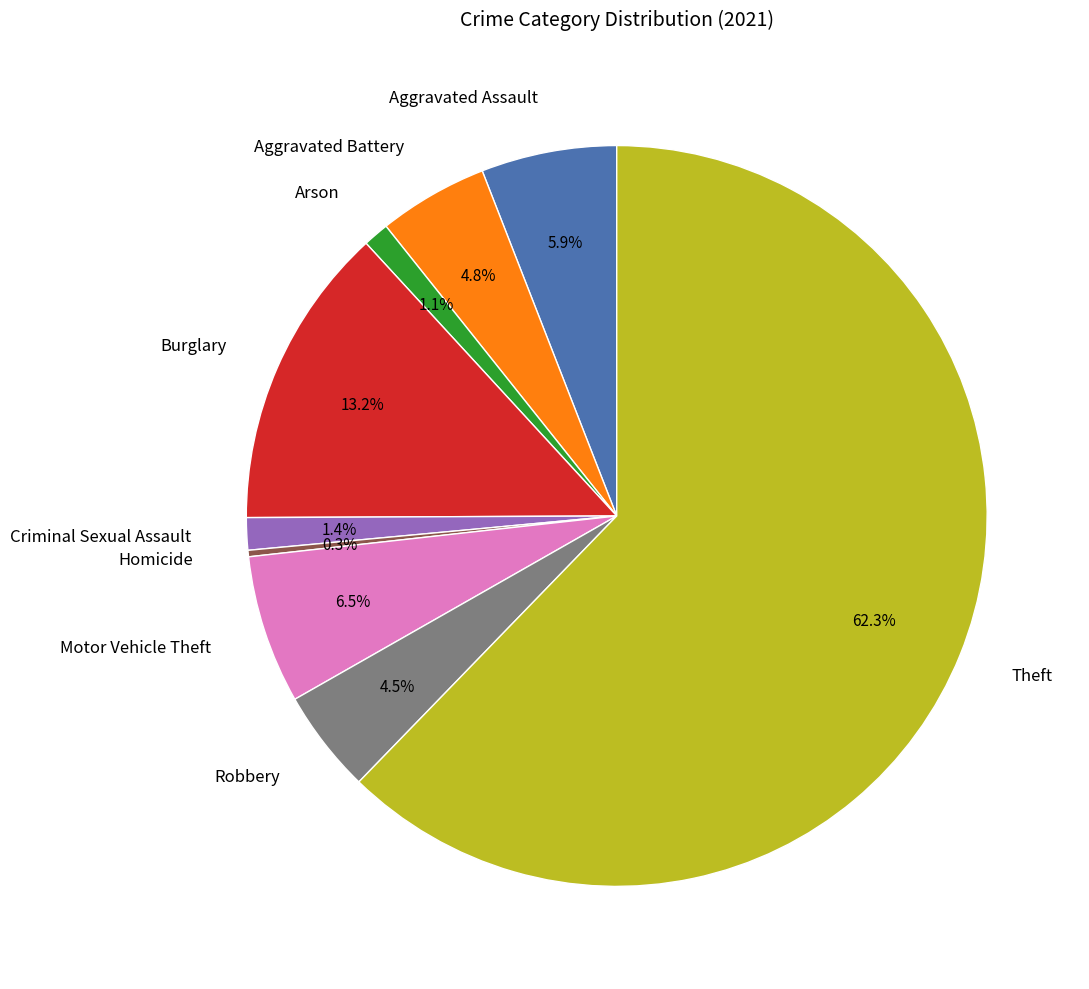

To the nearest percent, what is the combined percentage of Robbery and Motor Vehicle Theft?

11%